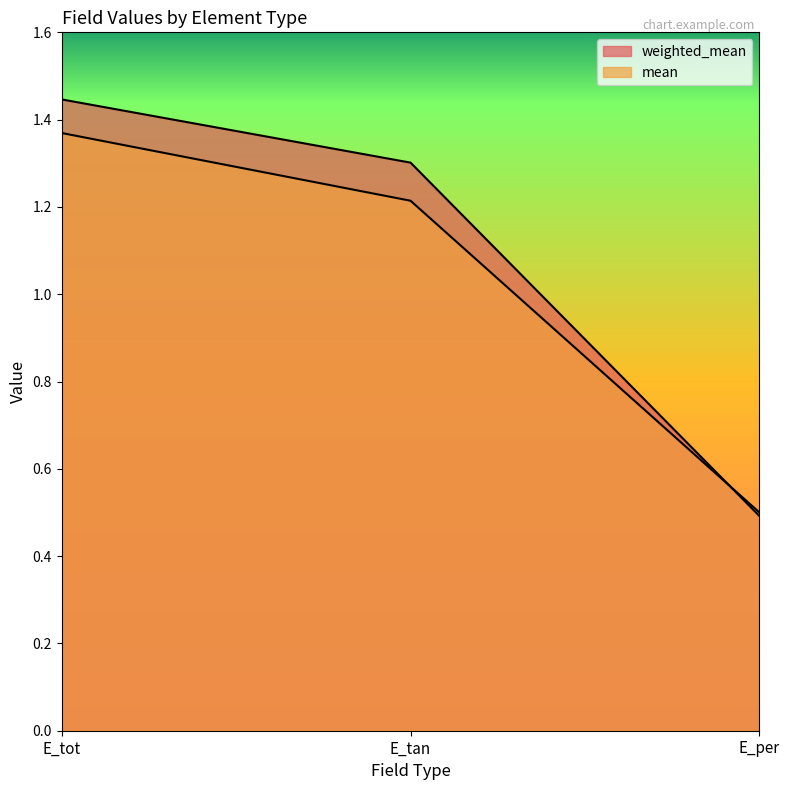

What is the total value across all series at E_tot?

2.8